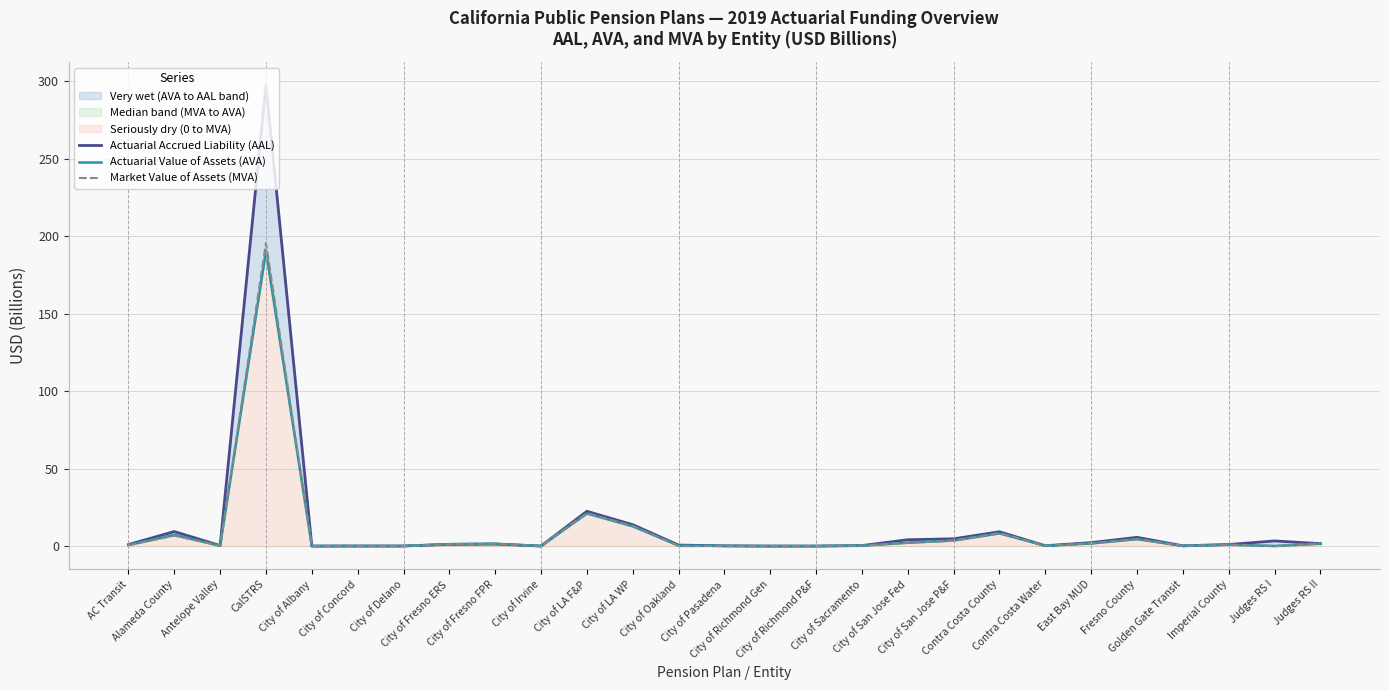

At which category does Market Value of Assets (MVA) reach its first local valley?

Antelope Valley